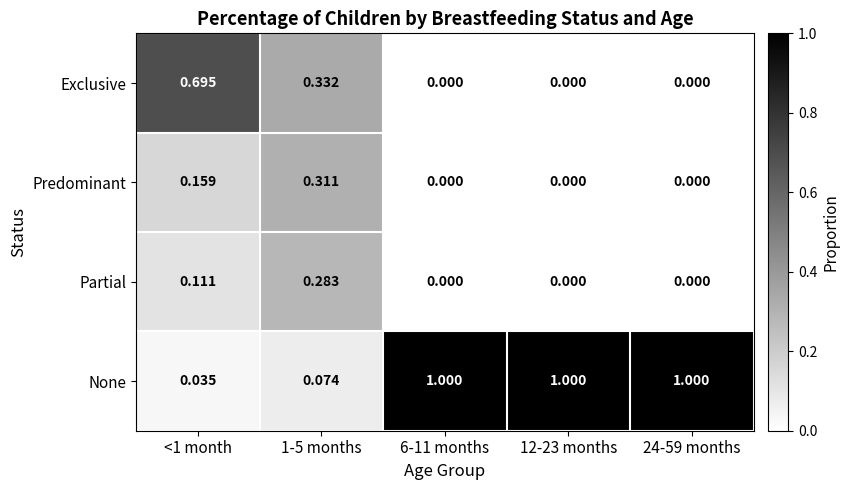

Which series has the largest range (max minus min)?

None